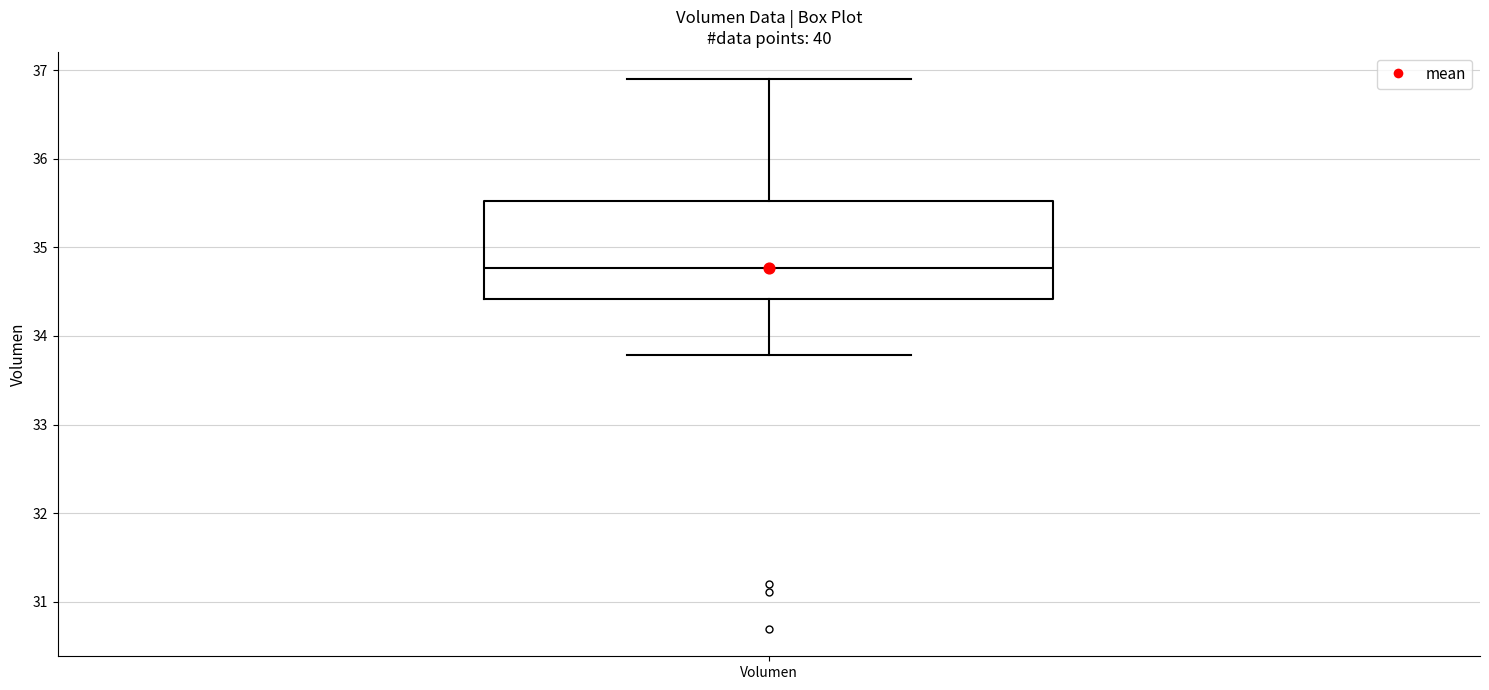

Transcribe this box plot: give where the median line is, the range the box spans, and where the two whiskers end, as read against the y-axis. The values are not printed on the chart, so give them approximately, as read against the axis.

median 34.8, box 34.4 to 35.5, whiskers 33.8 to 36.9